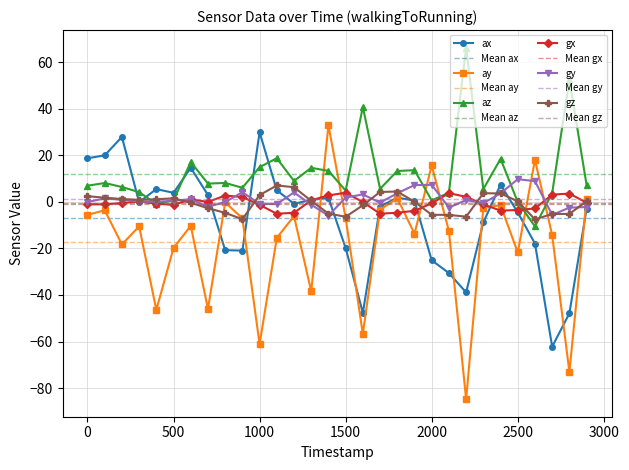

Which series has the widest spread of values?

ay